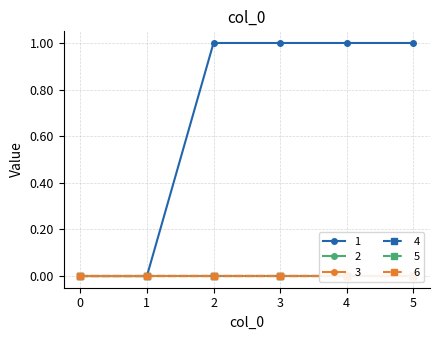

True or false: 3 and 5 cross at least once.

False